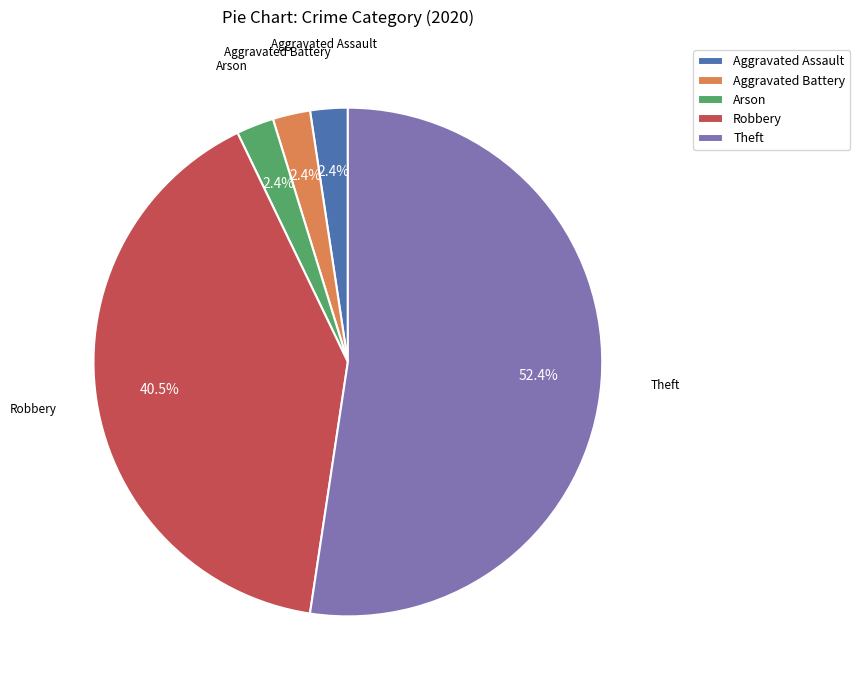

Does Robbery represent more than half of the total?

No